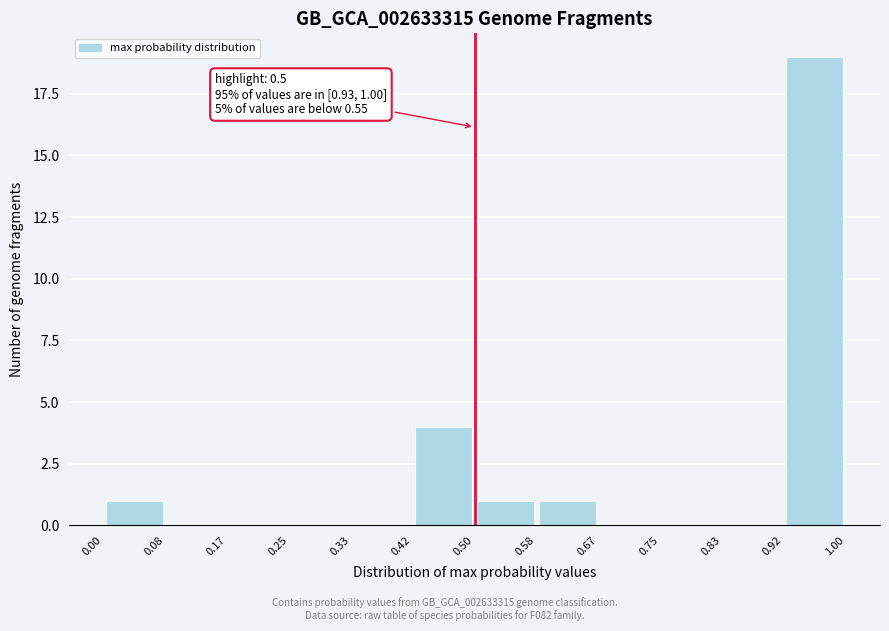

Which range on the x-axis has the tallest bar?

0.92 to 1.00